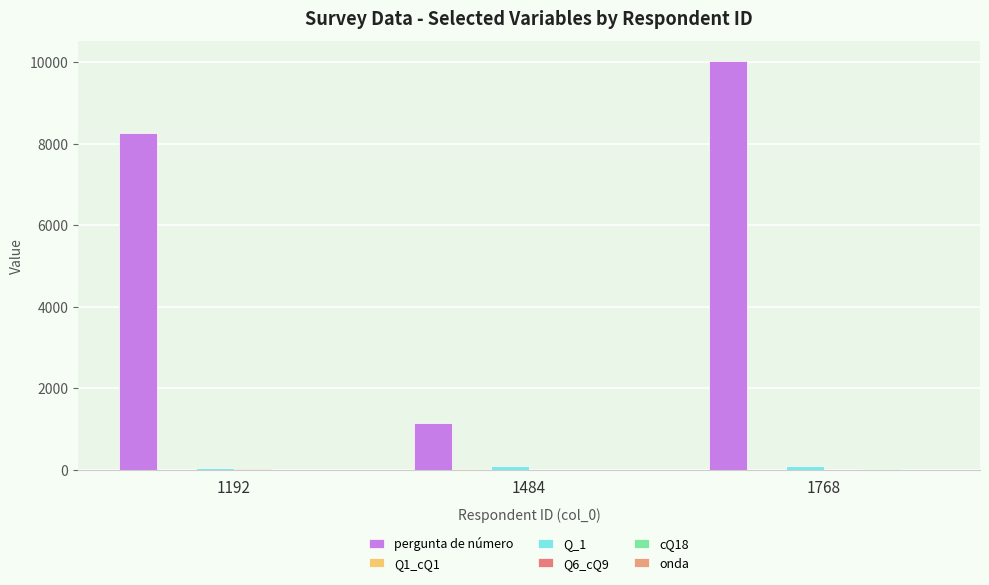

The Q6_cQ9 series shows 3 at 1768. True or false?

False